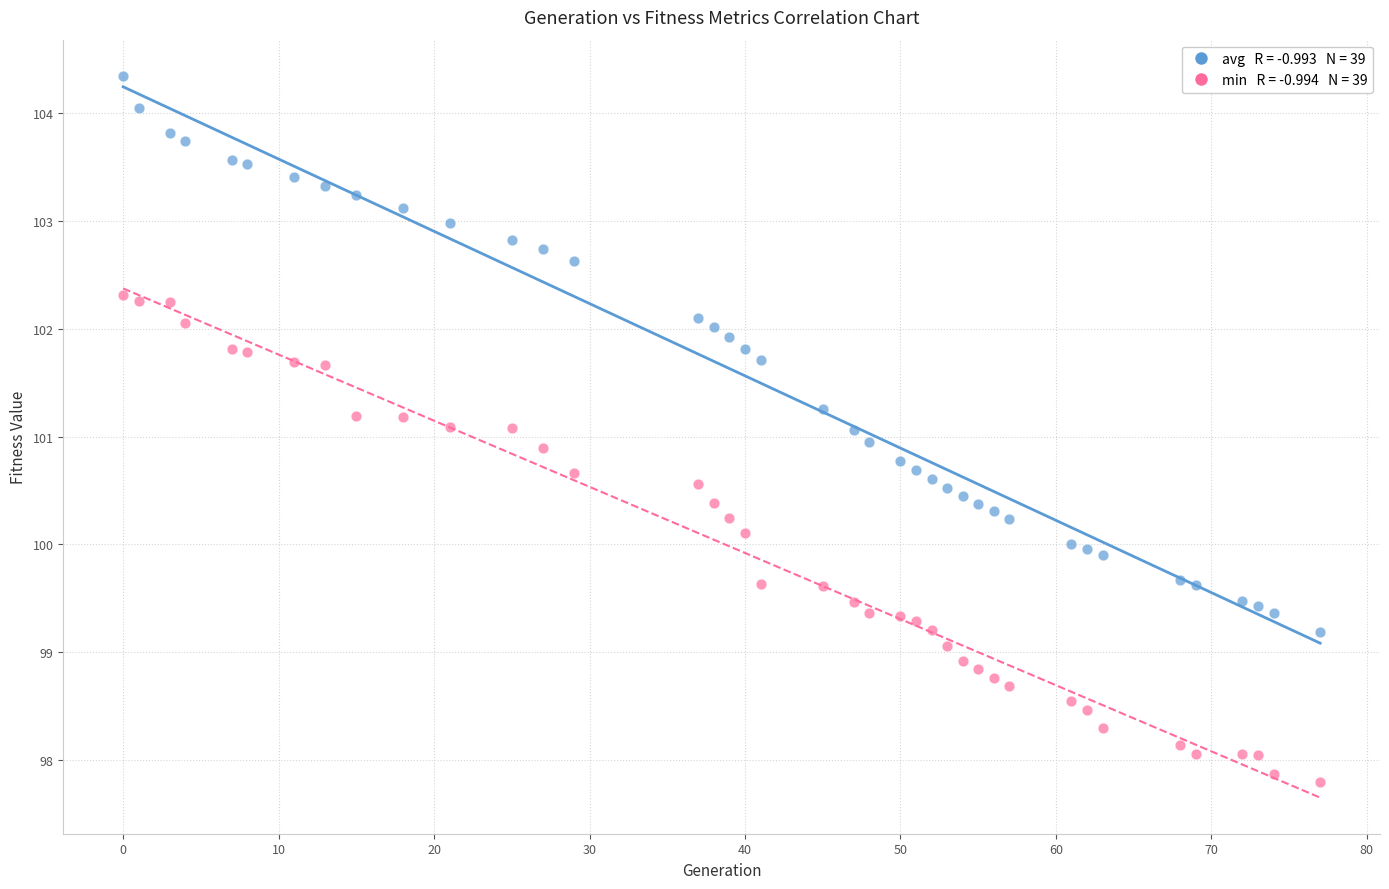

Across all data points, what is the range of Y values (max minus min)?

6.6